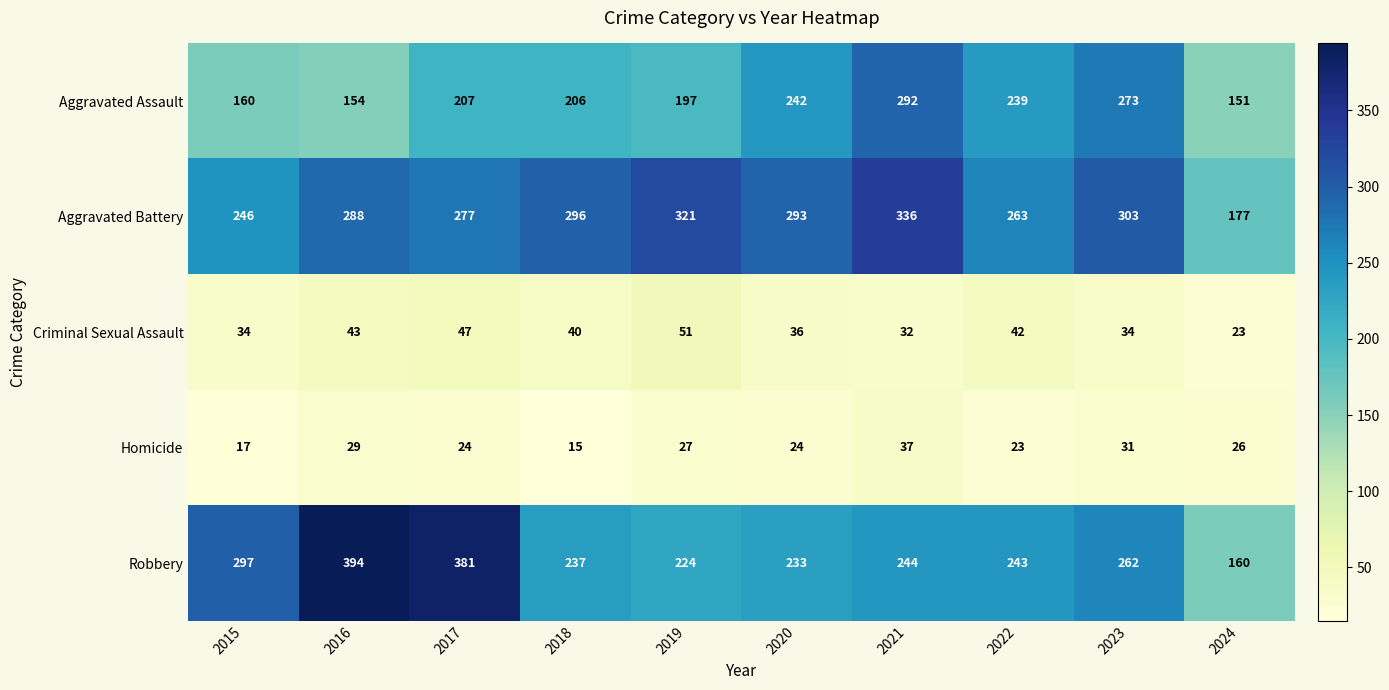

At which category is the sum across all series the highest?

2021